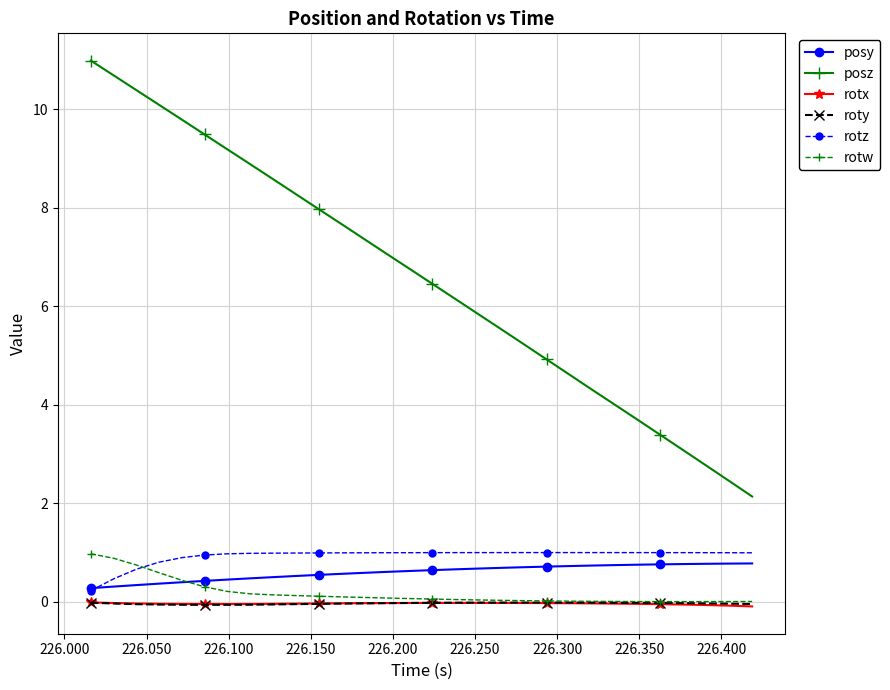

True or false: roty has more than 0 interior local peaks.

True